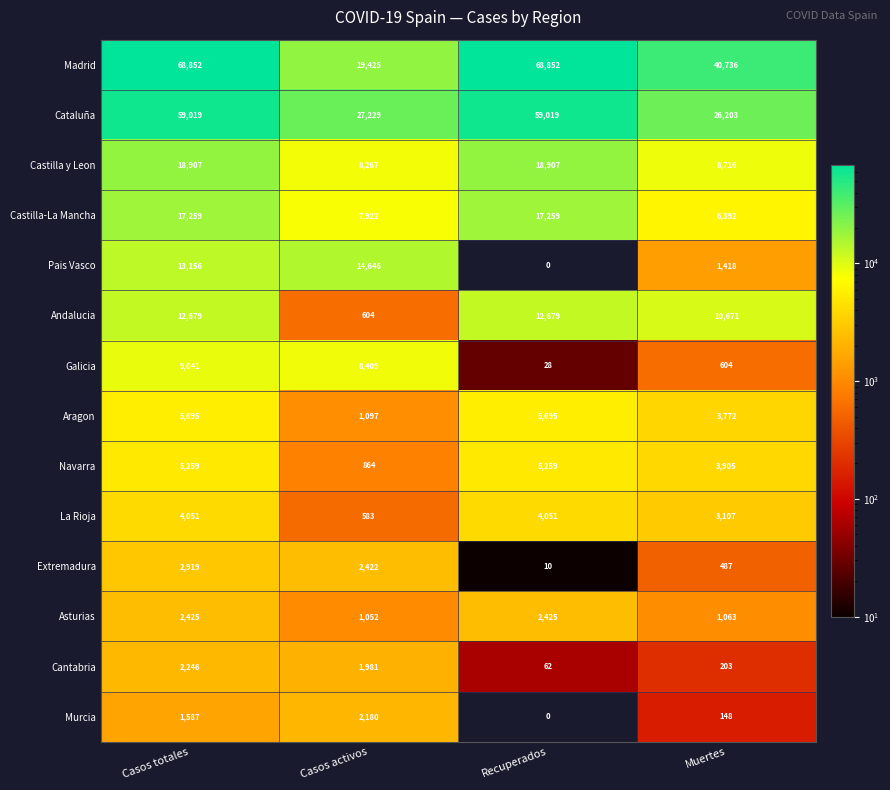

What is the lowest value of the Asturias series?

1052